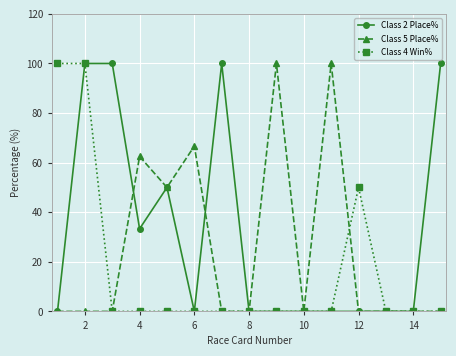

True or false: Class 2 Place% has more than 0 interior local peaks.

True